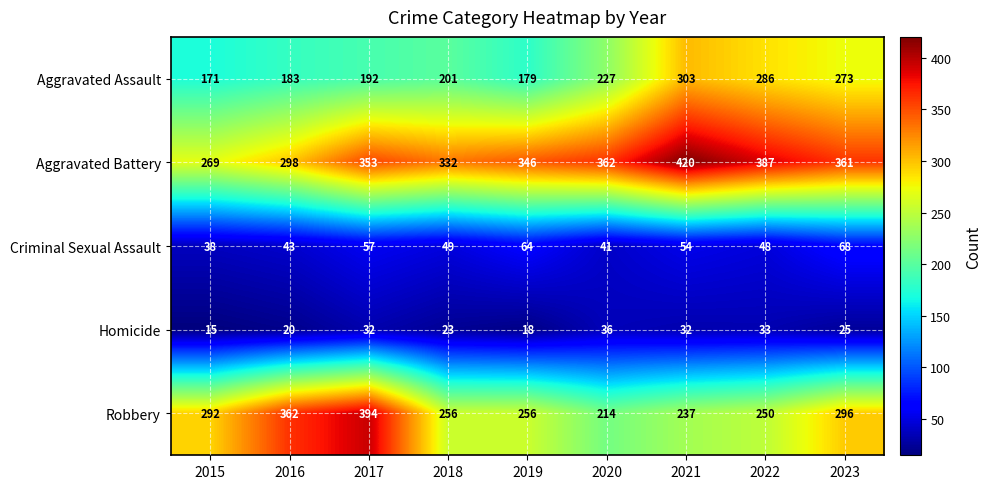

What is the difference between the maximum and second lowest values in the Criminal Sexual Assault series?

27